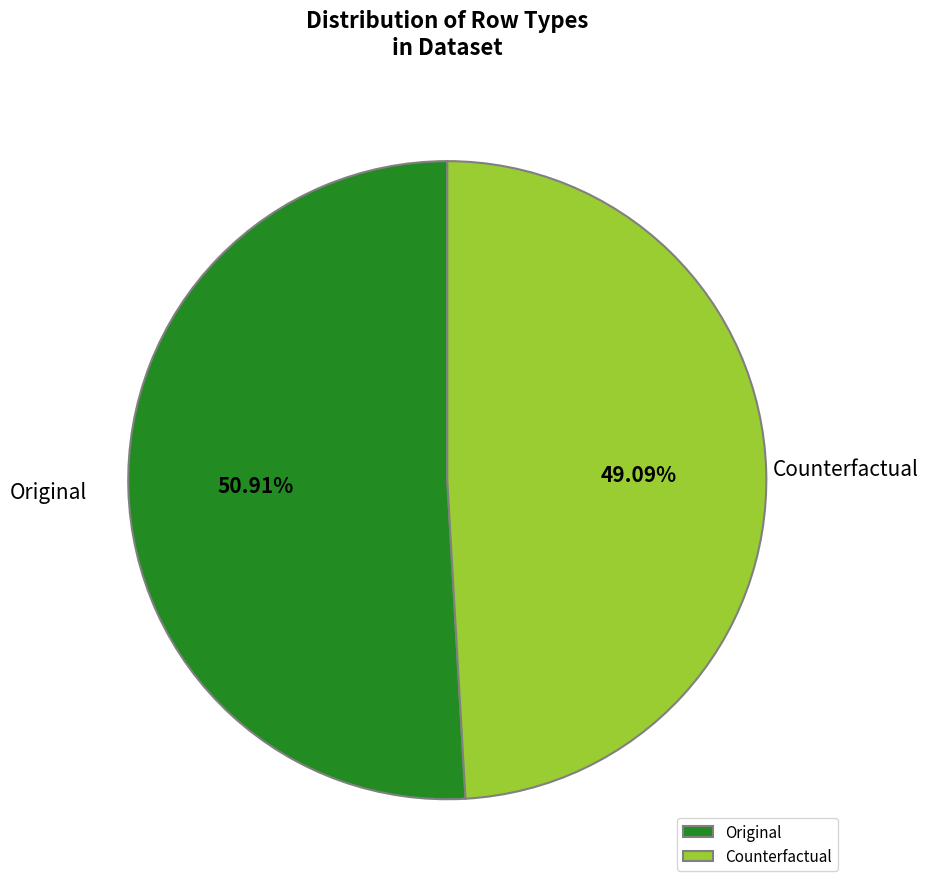

To the nearest percent, what is the average slice percentage?

50%